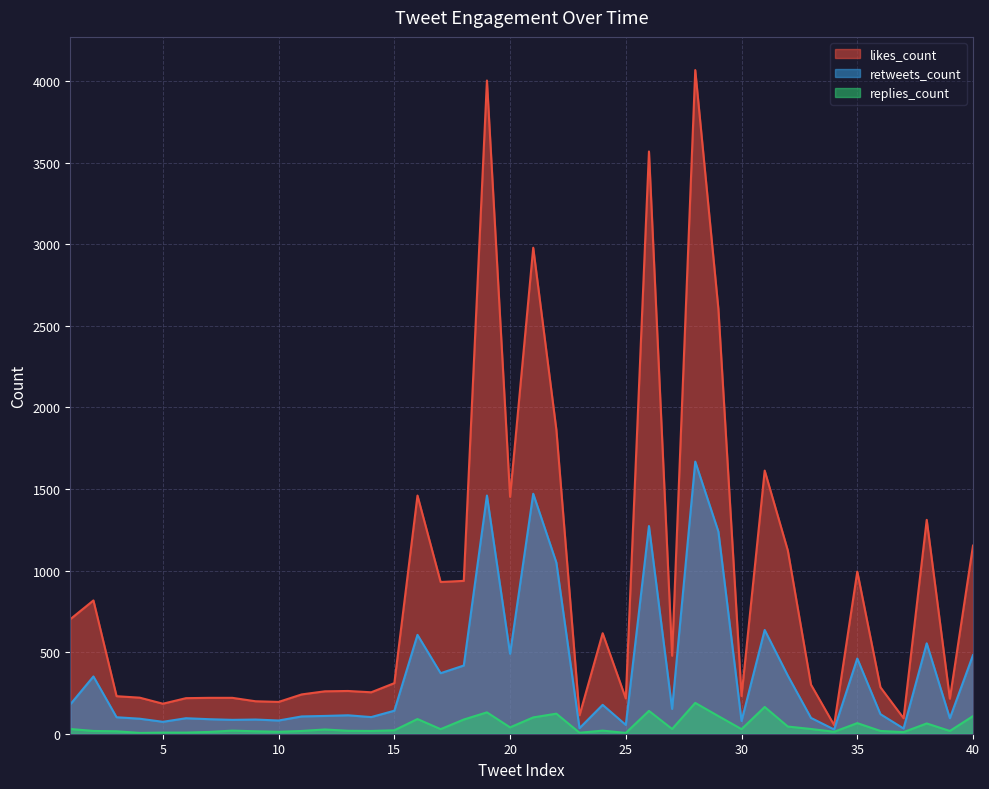

What is the difference between the second highest and second lowest values in the replies_count series?

159